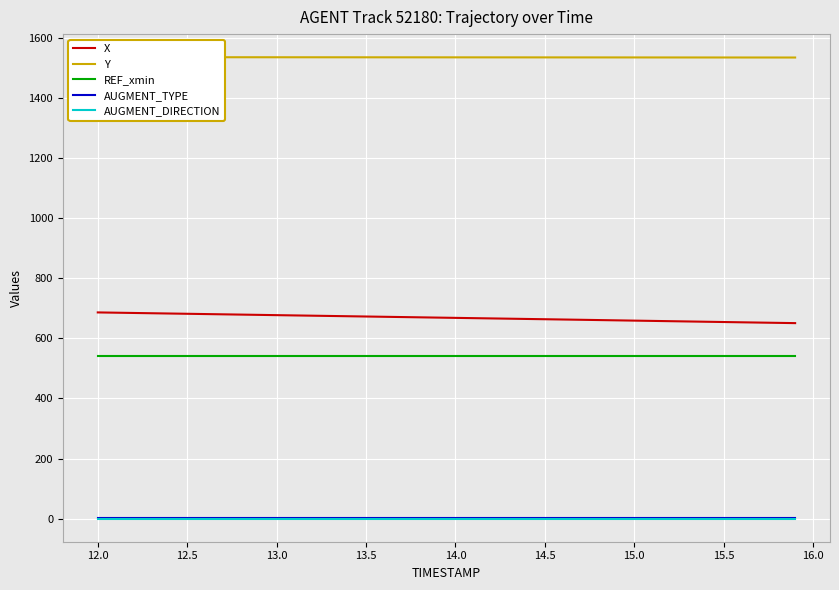

True or false: REF_xmin and AUGMENT_TYPE intersect in this chart.

False